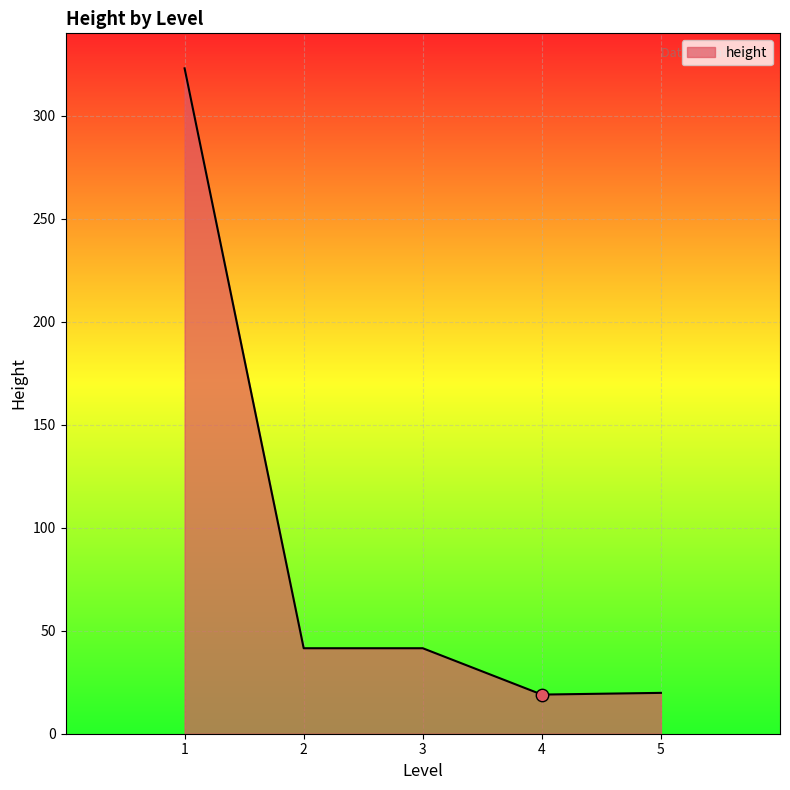

Between 2 and 5, which is larger?

2